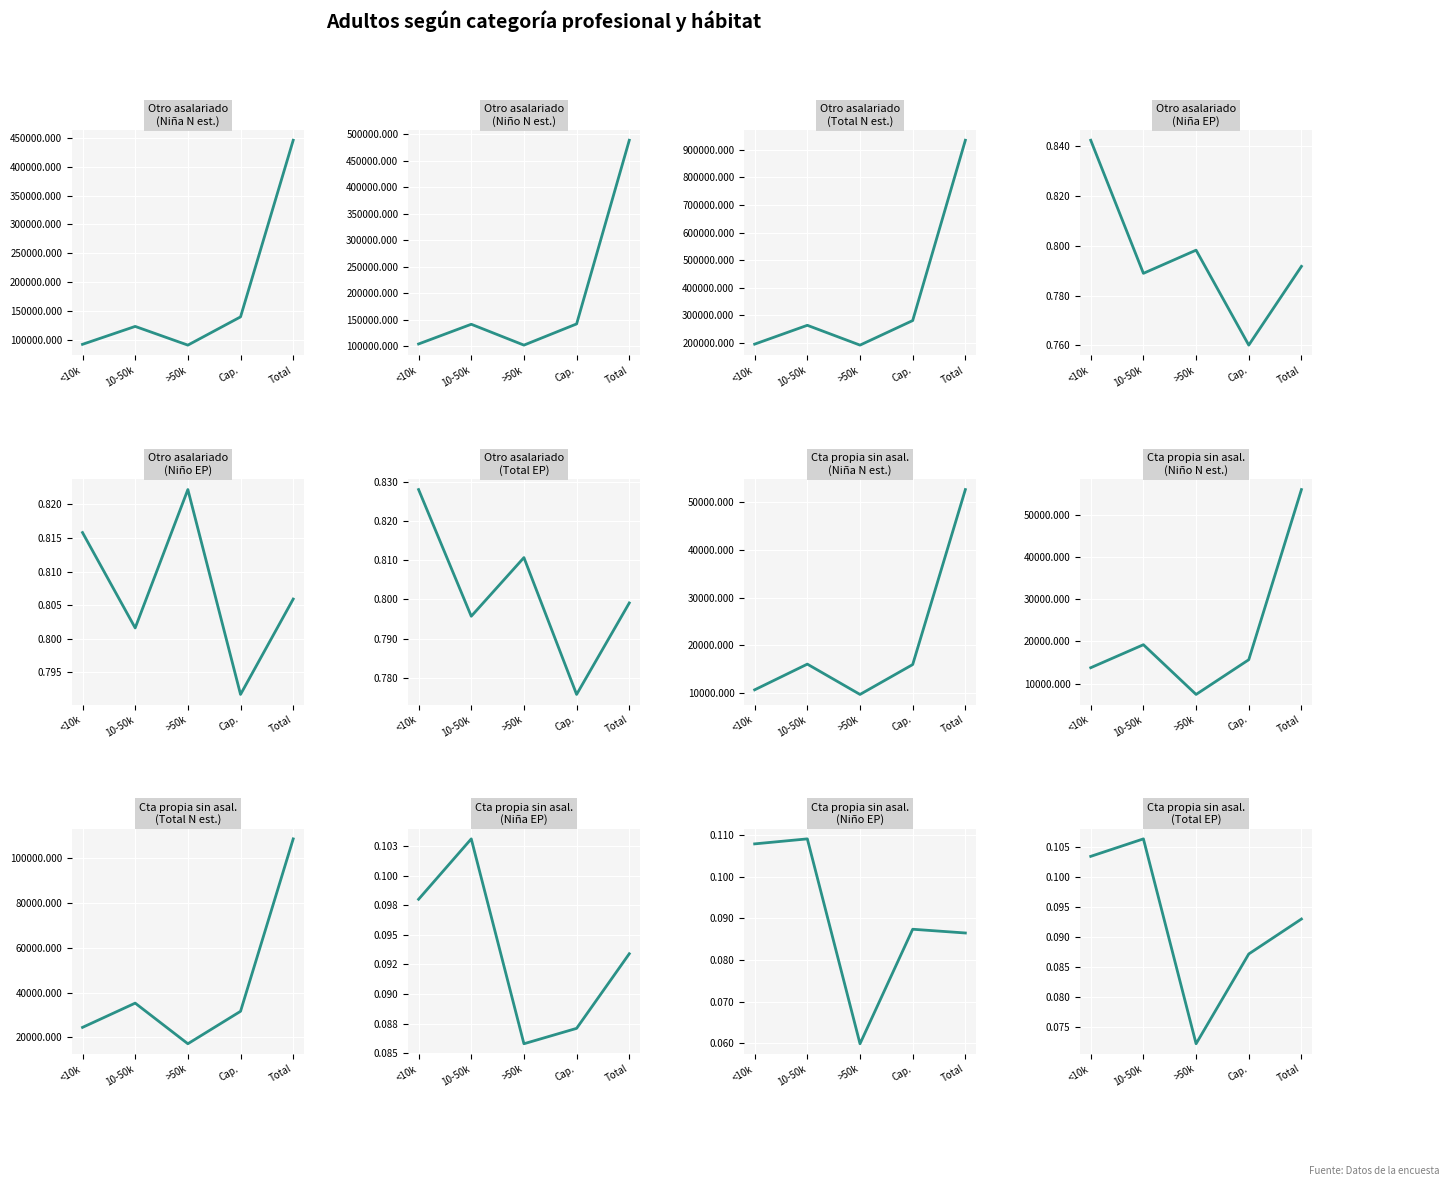

What is the difference between the highest and lowest values at Total?

488392